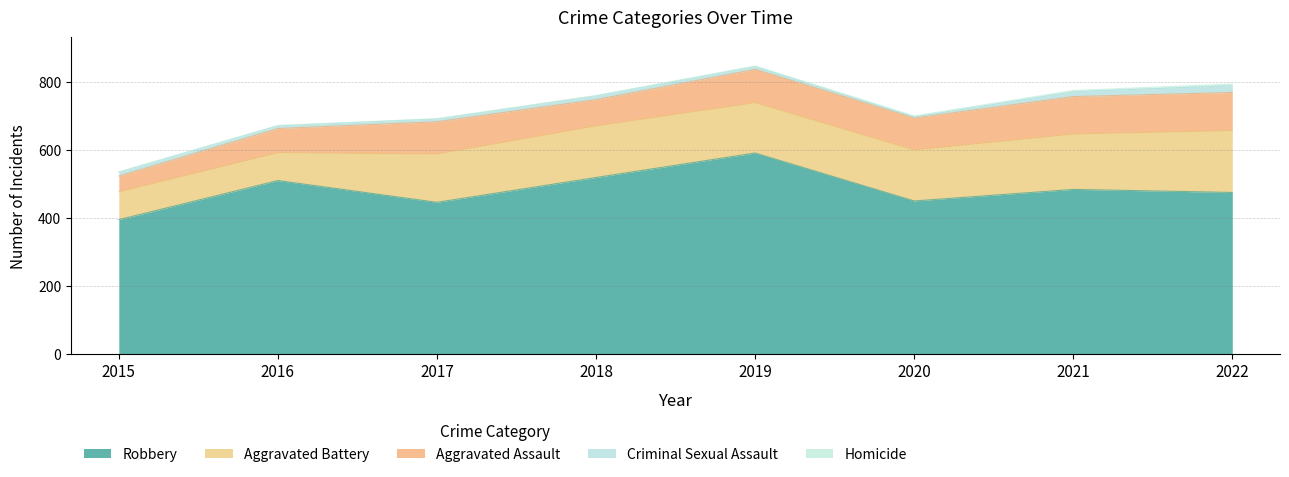

What is the value of the Aggravated Battery point at the 6th from the left?

150